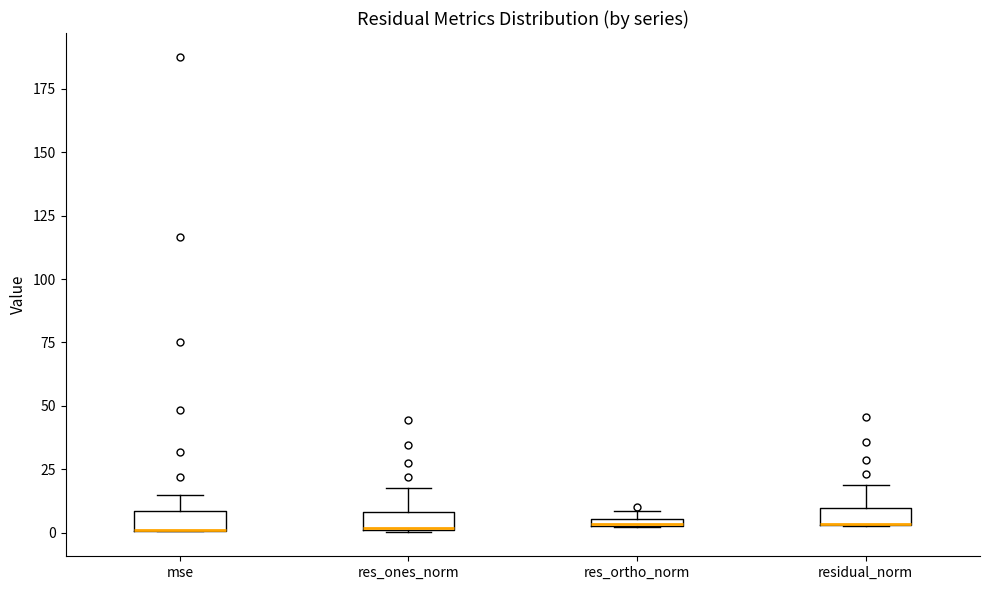

Where is the lower edge of the box for residual_norm on the y-axis? The values are not printed on the chart, so give them approximately, as read against the axis.

5